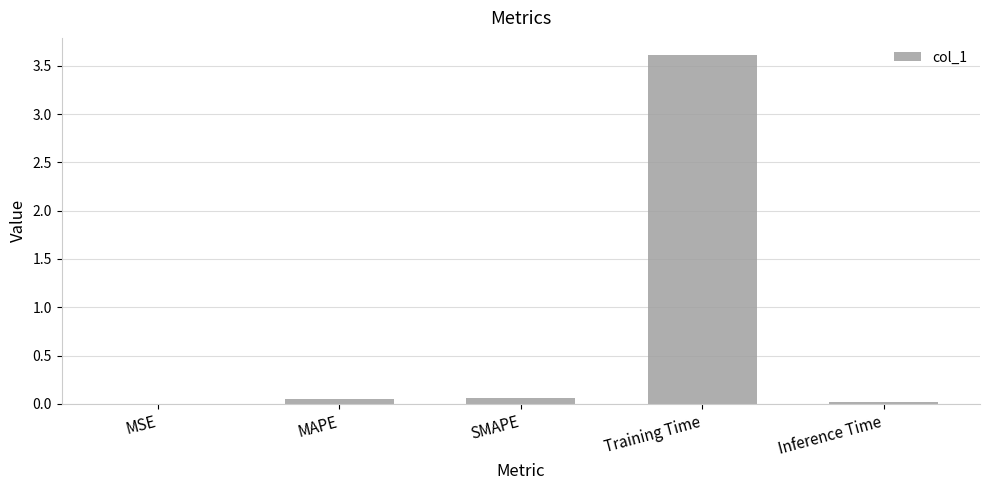

How many data points does each series have?

5